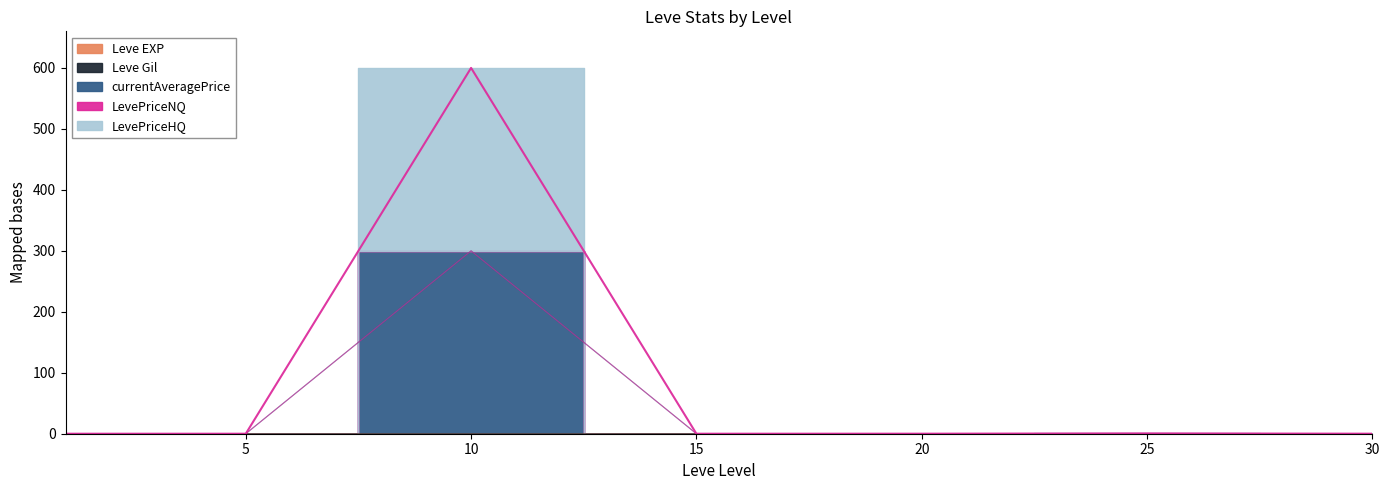

True or false: currentAveragePrice and LevePriceHQ intersect in this chart.

False